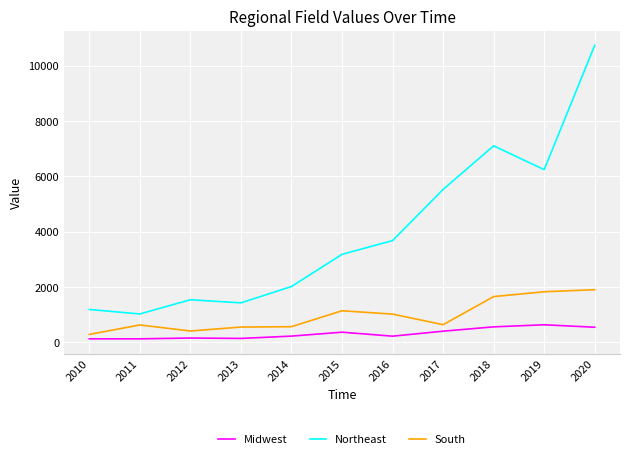

Does the chart have visible grid lines?

Yes